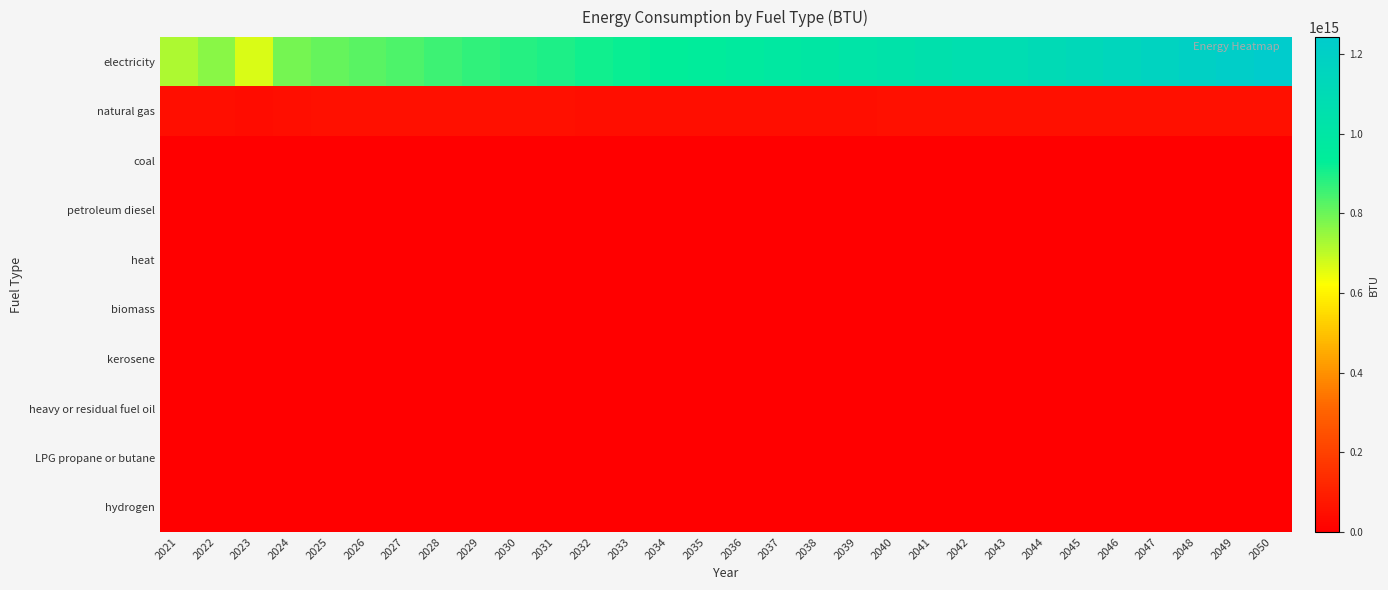

Which label corresponds to the largest value in the chart?

2050